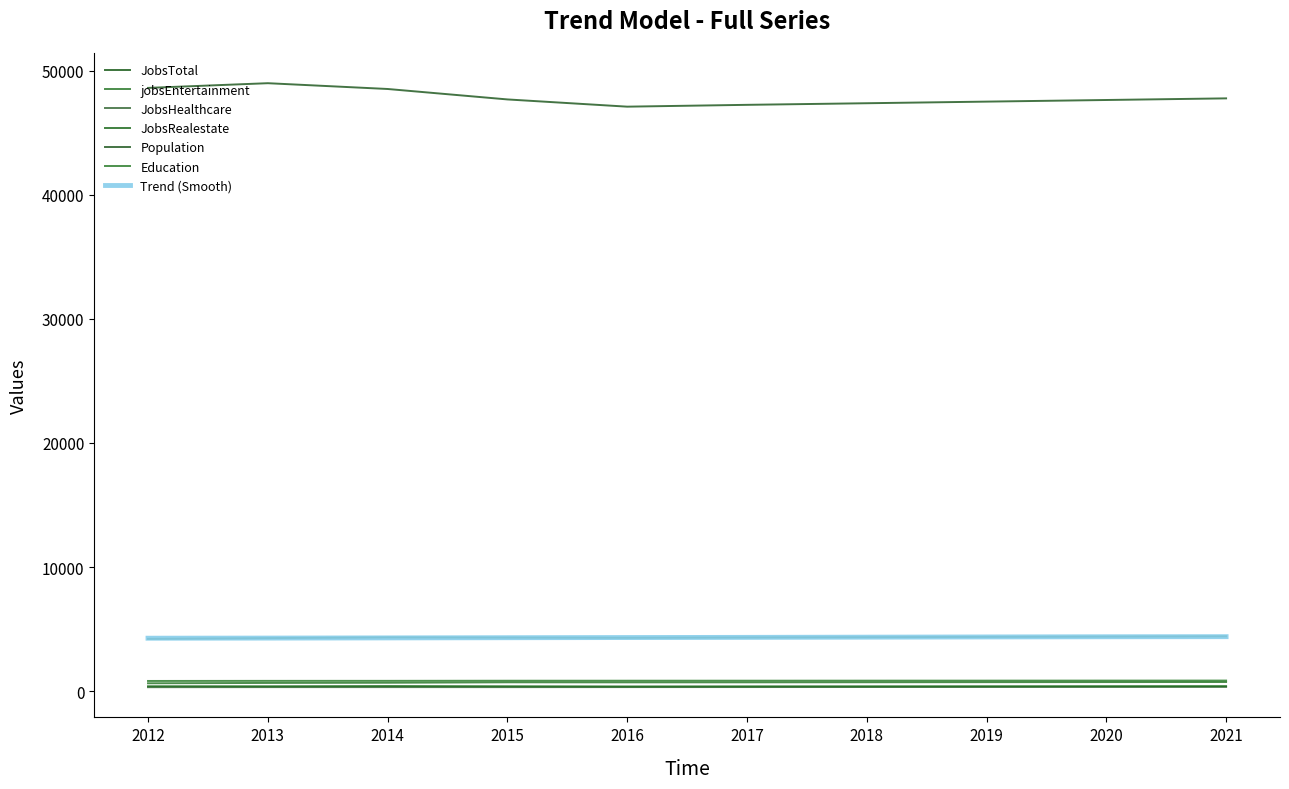

At which label is JobsTotal closest to 4322?

2015